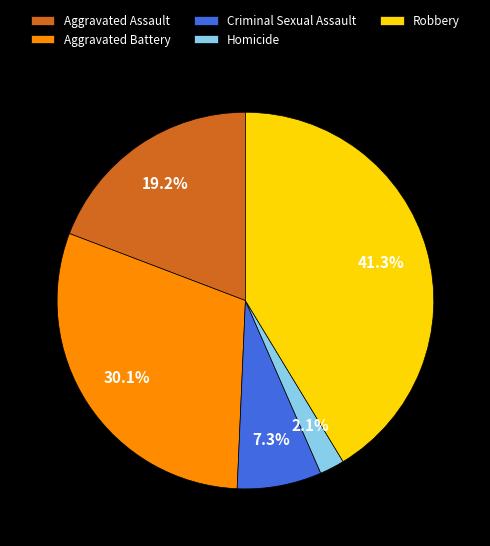

True or false: Robbery accounts for 41% of the total.

True